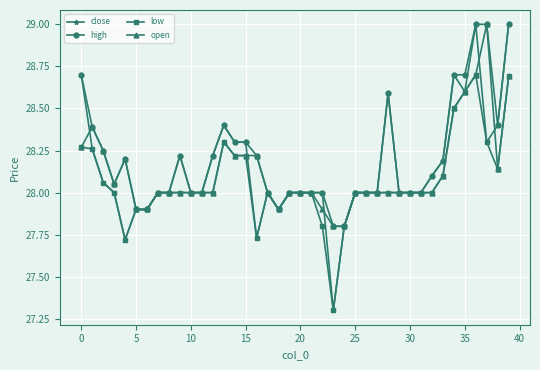

Which series has the widest spread of values?

close